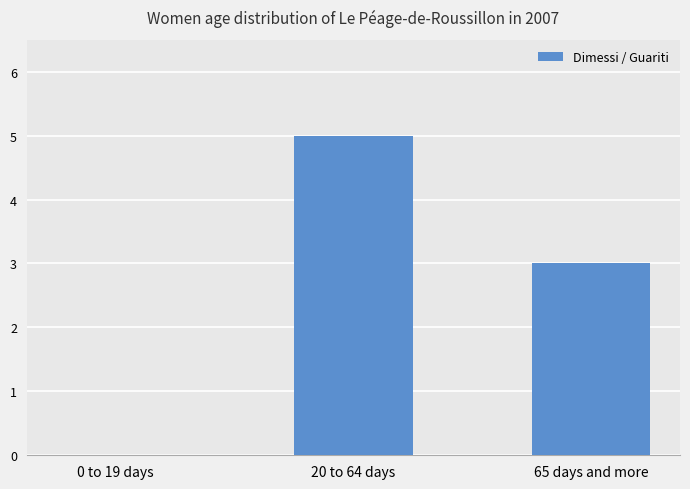

Between 20 to 64 days and 0 to 19 days, which is larger?

20 to 64 days